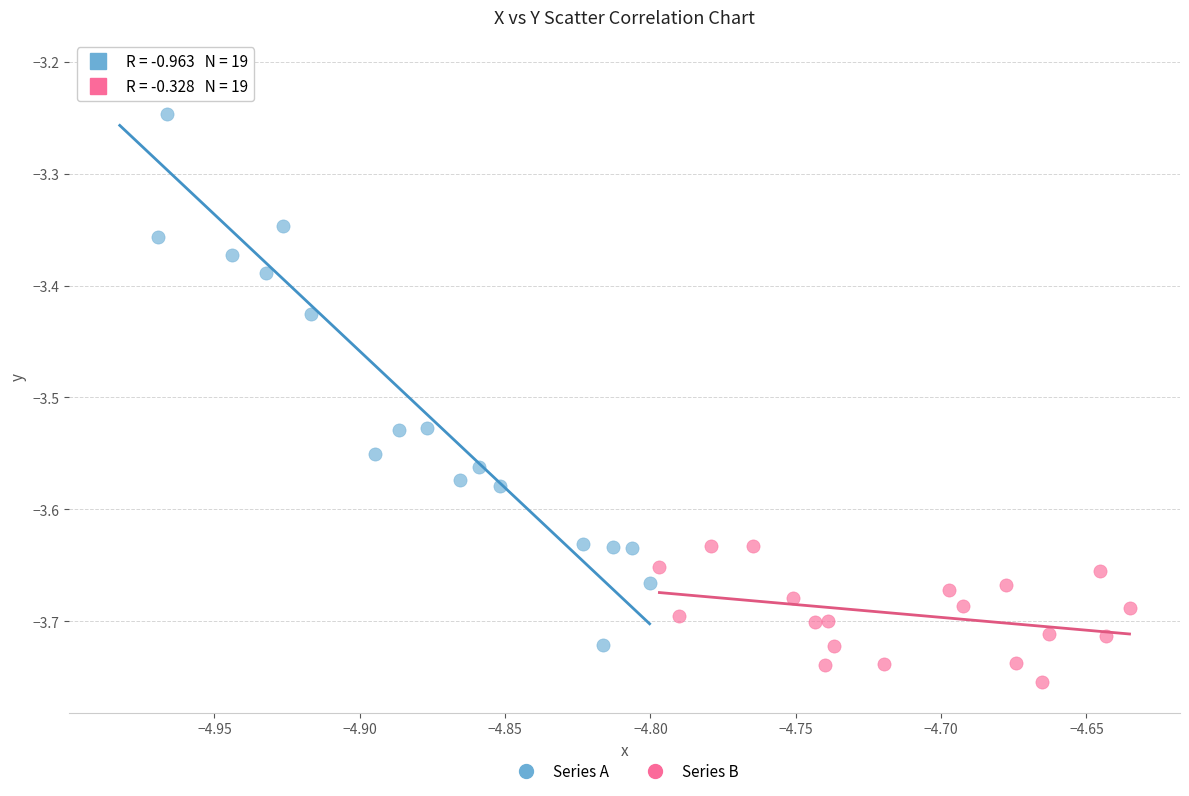

Which series contains the lowest Y value?

Series B